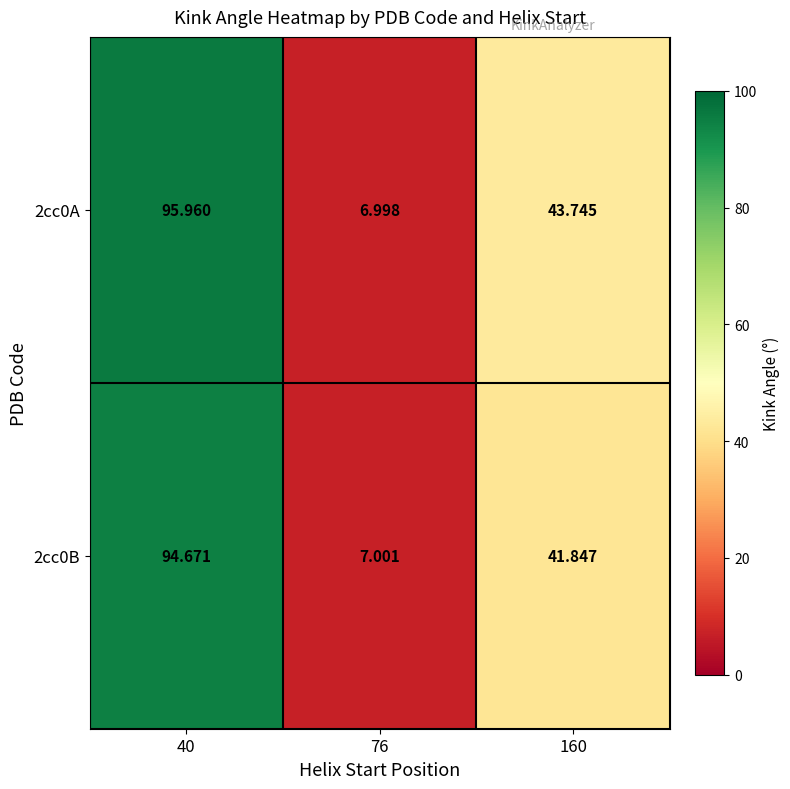

Is the value of 2cc0B at 160 greater than the value of 2cc0A at 40?

No